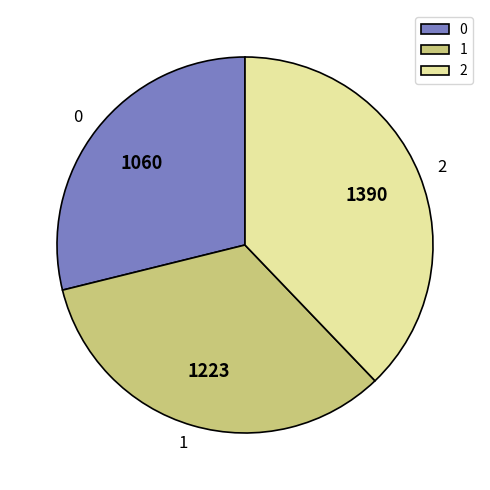

Which category has the biggest portion of the pie?

2